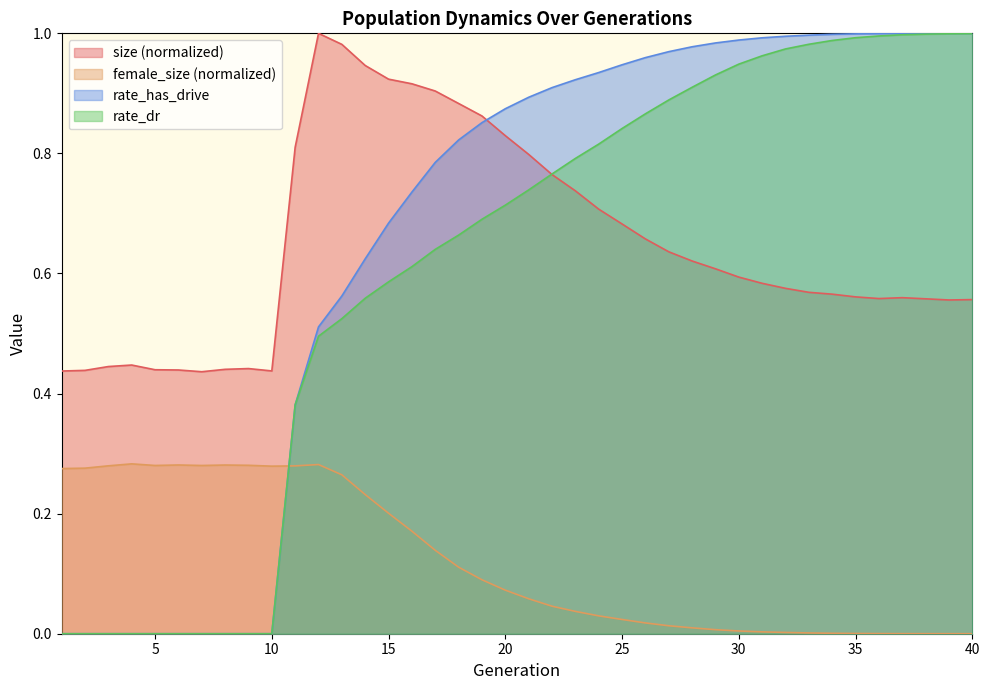

How many values in the rate_dr series exceed 0?

30